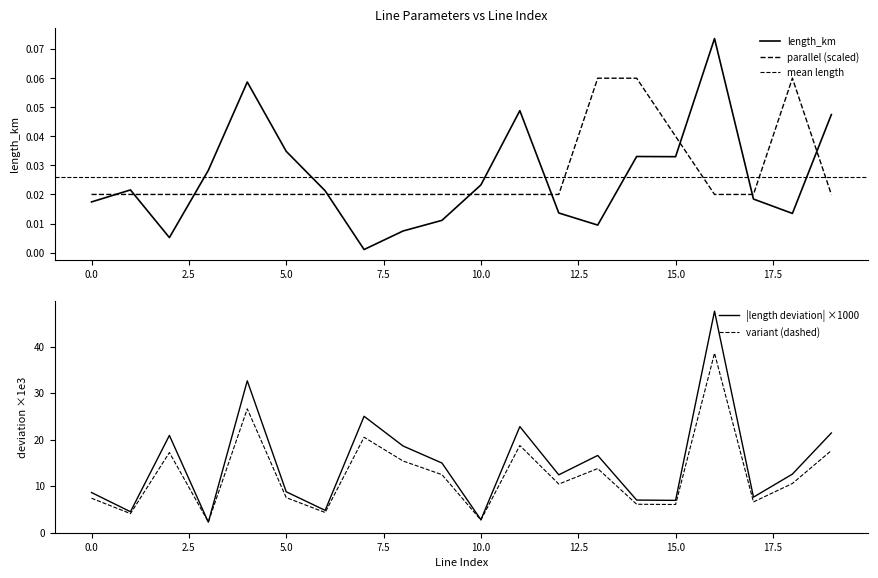

Is the value of parallel at 15 greater than the value of length_km at 2?

Yes